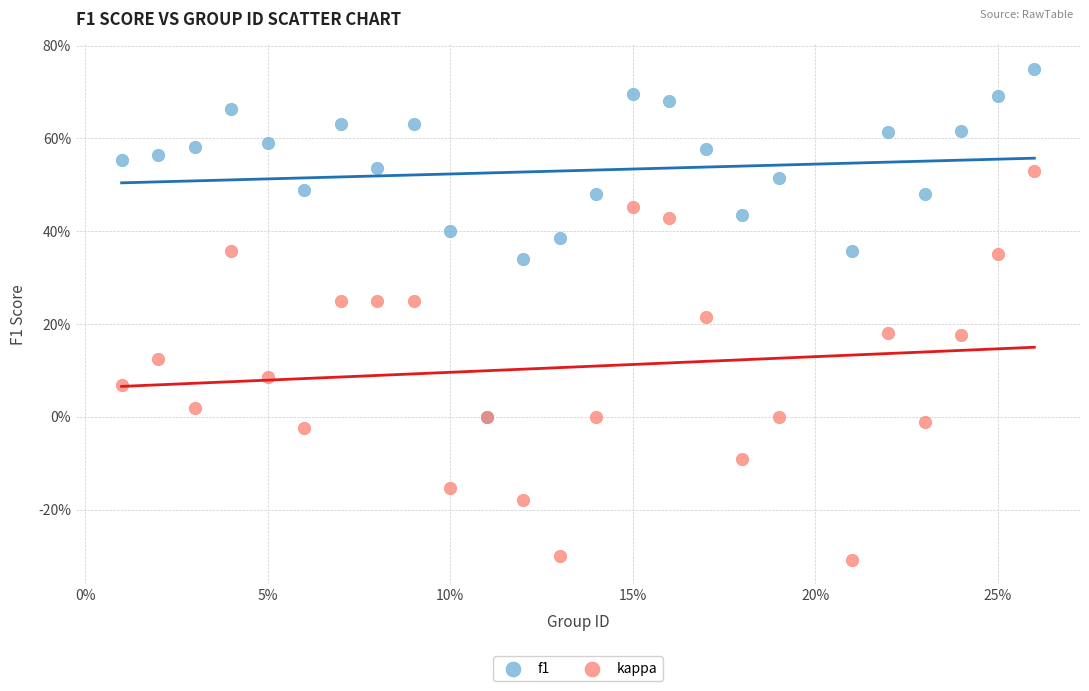

Which series has the largest Y range (max minus min)?

kappa